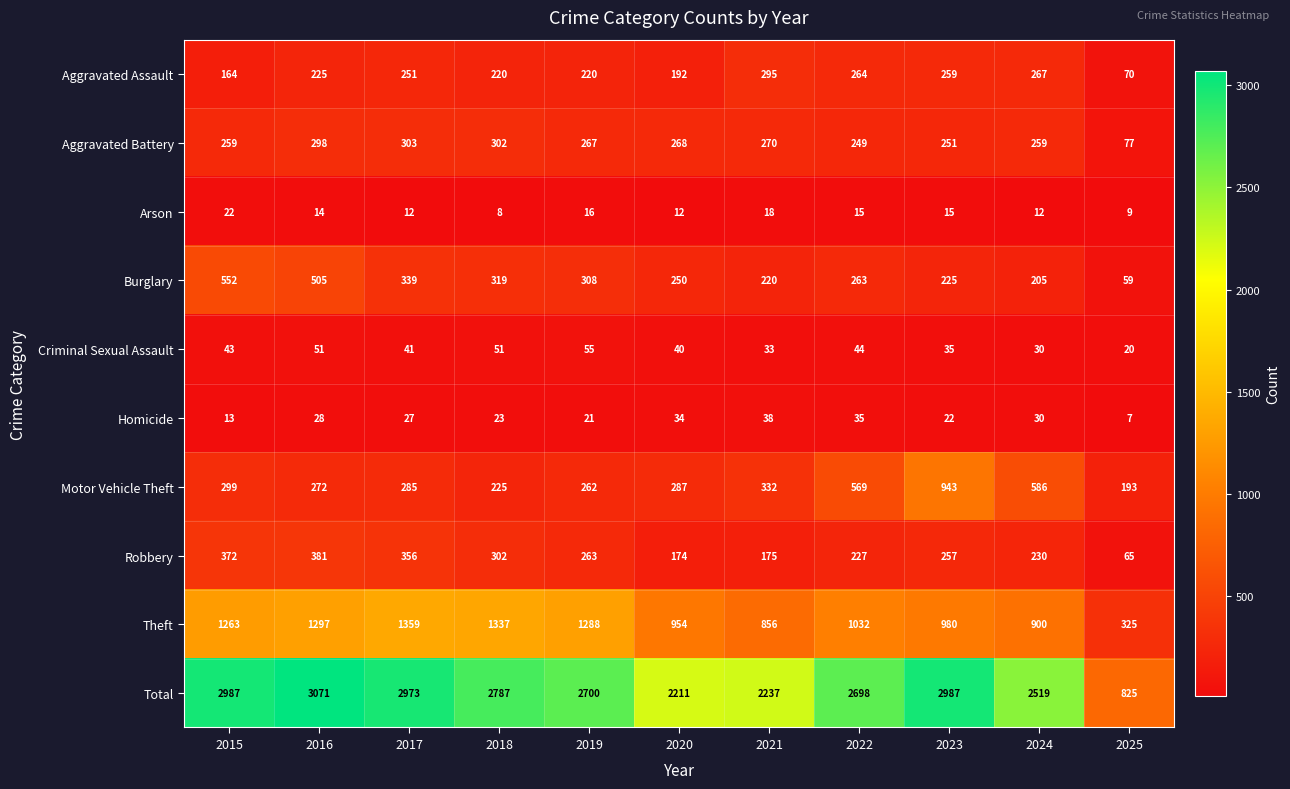

At which category does the chart reach its minimum across all series?

2025